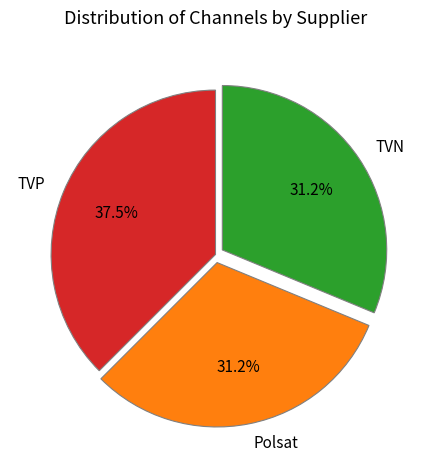

Does any single category account for the majority?

No